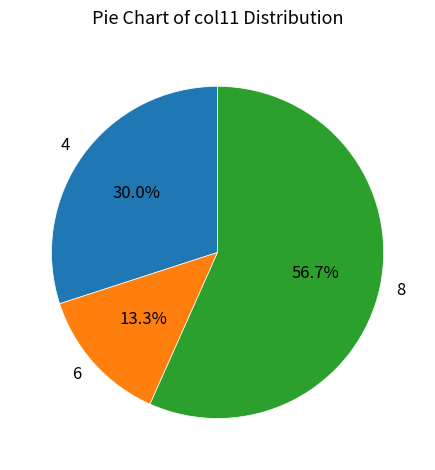

What percentage is the 8 slice, to the nearest percent?

57%